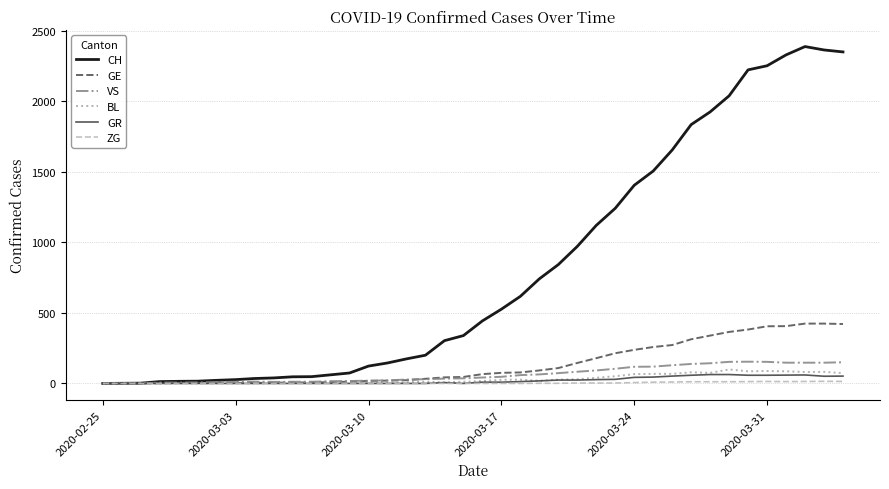

Which series has the largest range (max minus min)?

CH